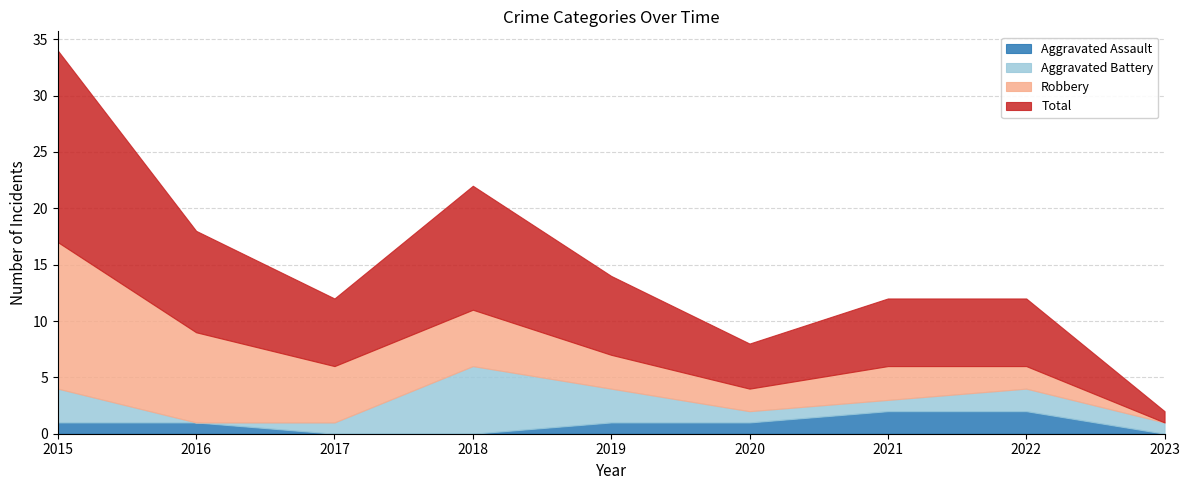

True or false: Aggravated Battery has more than 1 points higher than both neighbors.

True